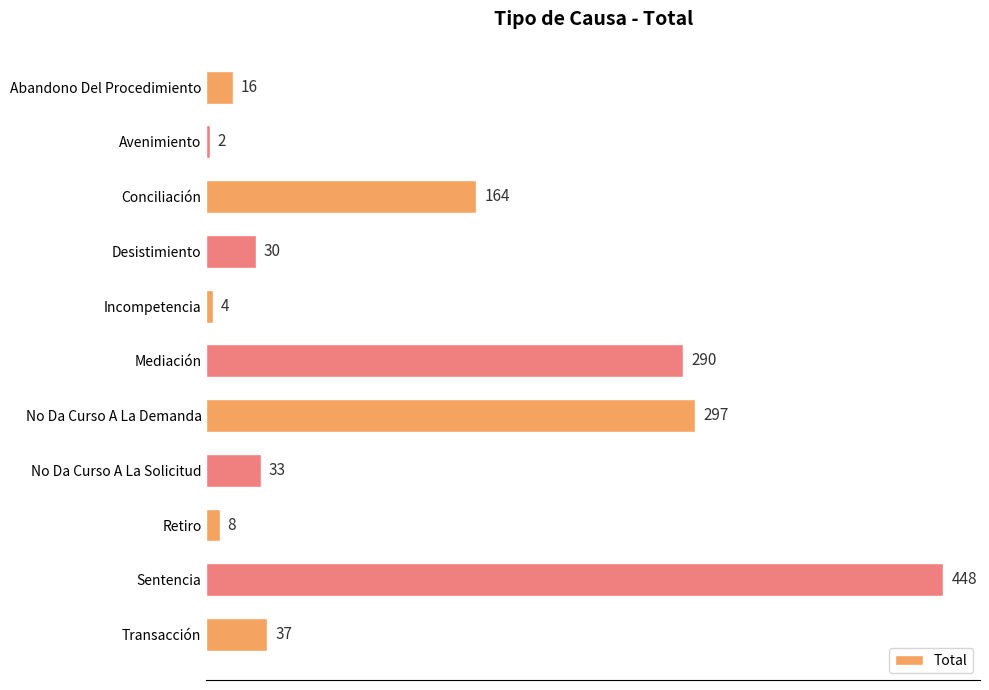

Reading top to bottom, list all the values displayed in this chart.

16	2	164	30	4	290	297	33	8	448	37